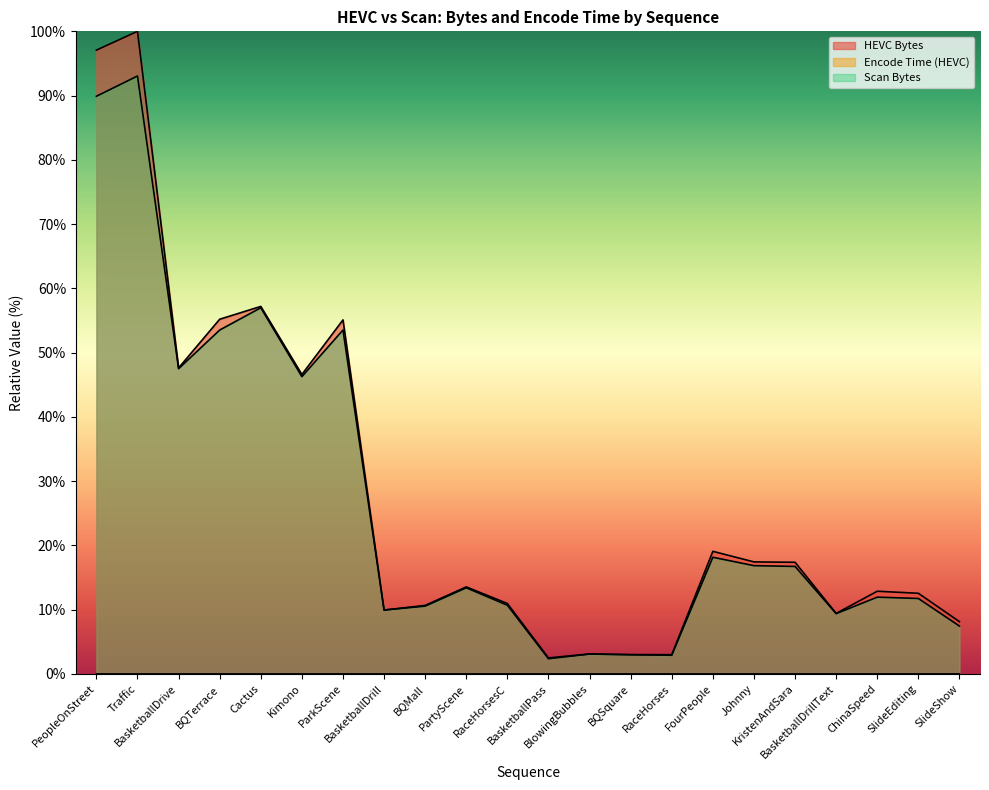

True or false: Scan Bytes and HEVC Bytes cross at least once.

False